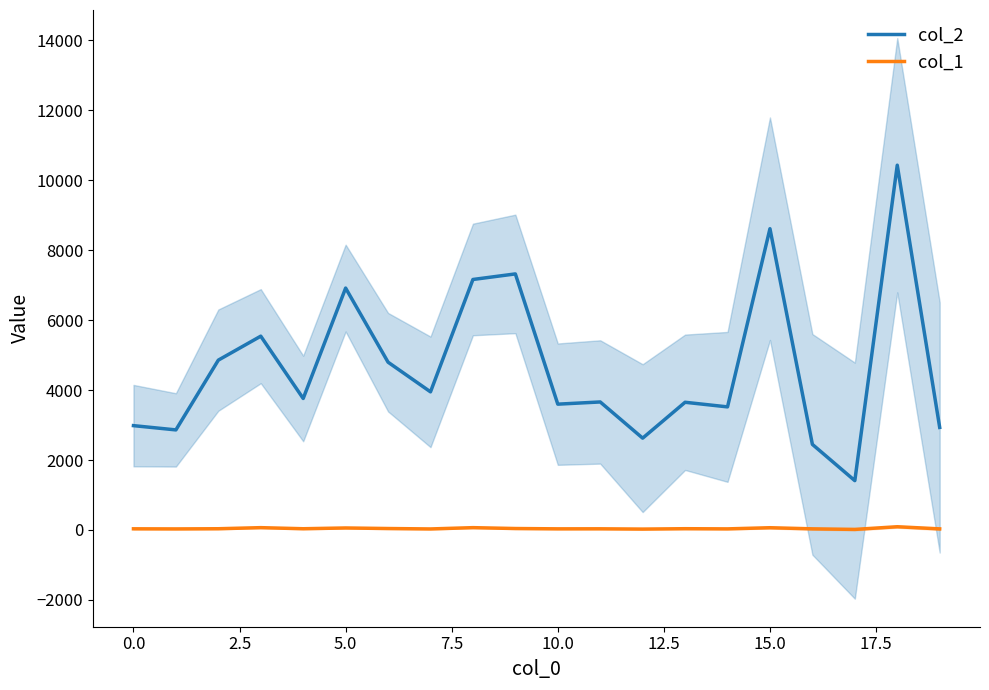

Which series has the widest spread of values?

col_2